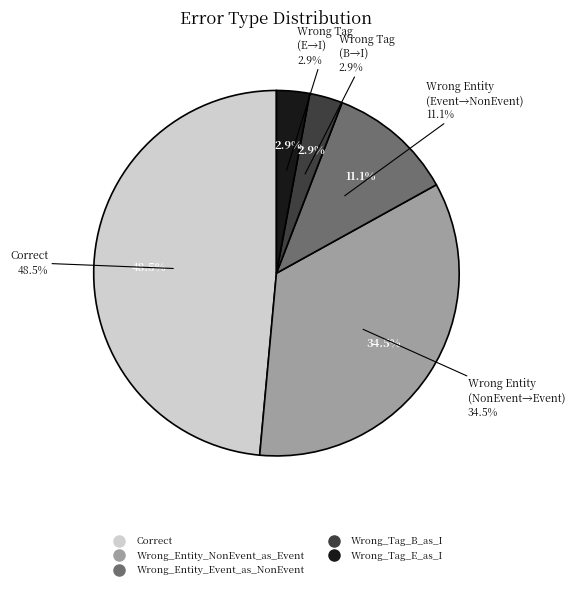

To the nearest percent, what is the average slice percentage?

20%